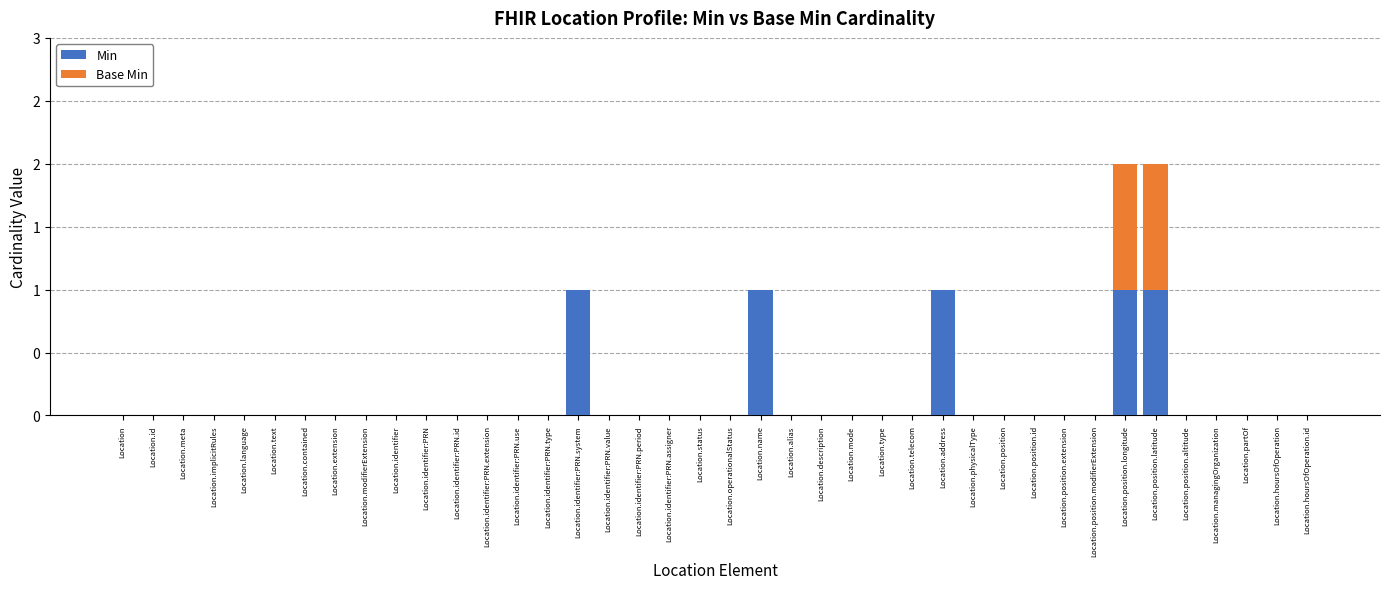

Are the bars horizontal?

No